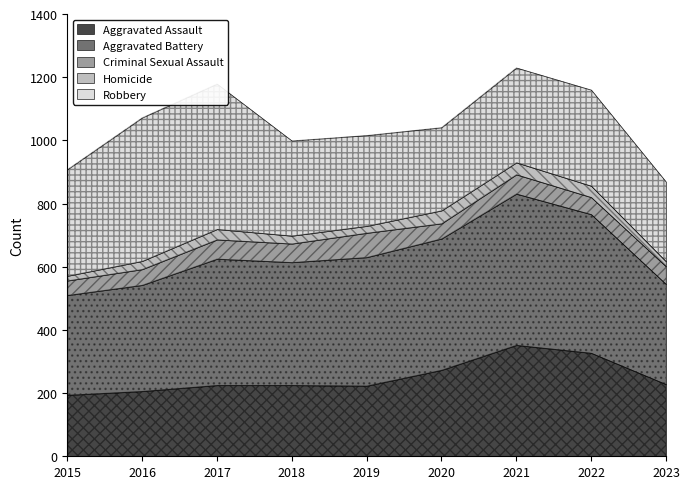

What is the lowest value of the Aggravated Assault series?

194